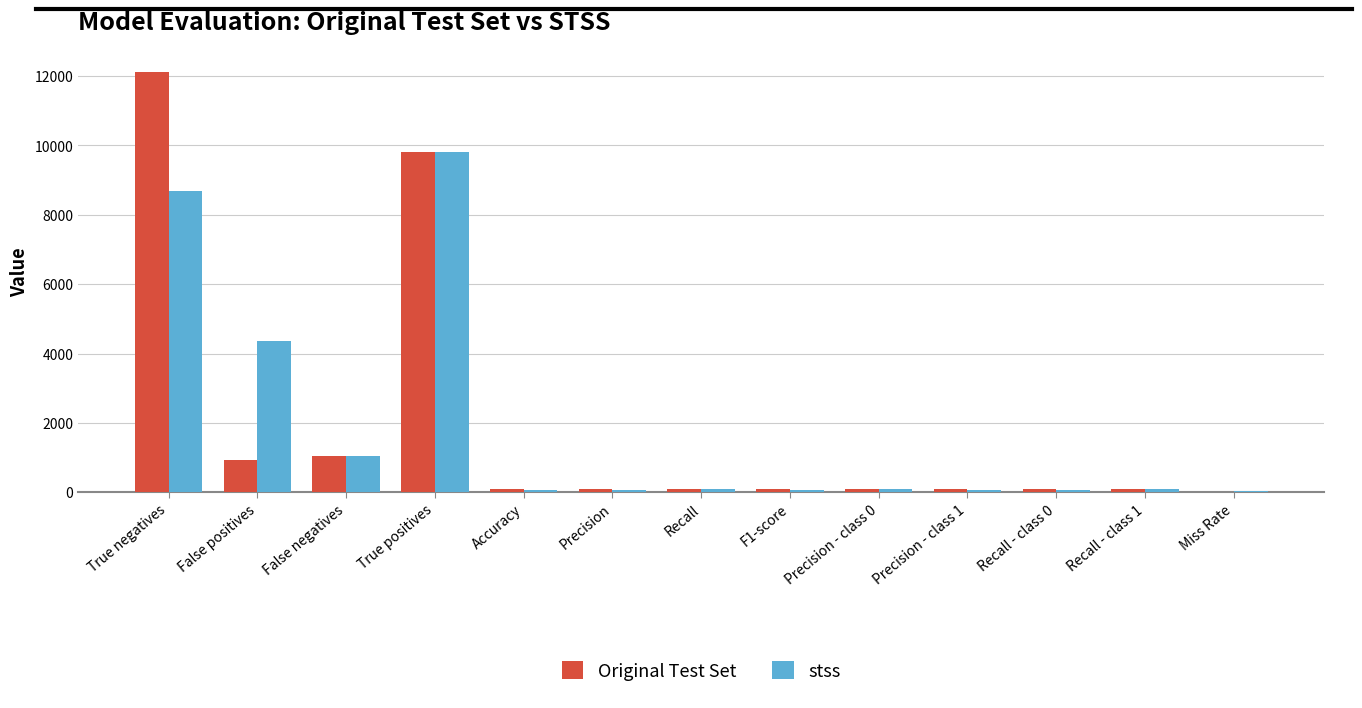

True or false: stss has a value of 8690.0 at True negatives.

True